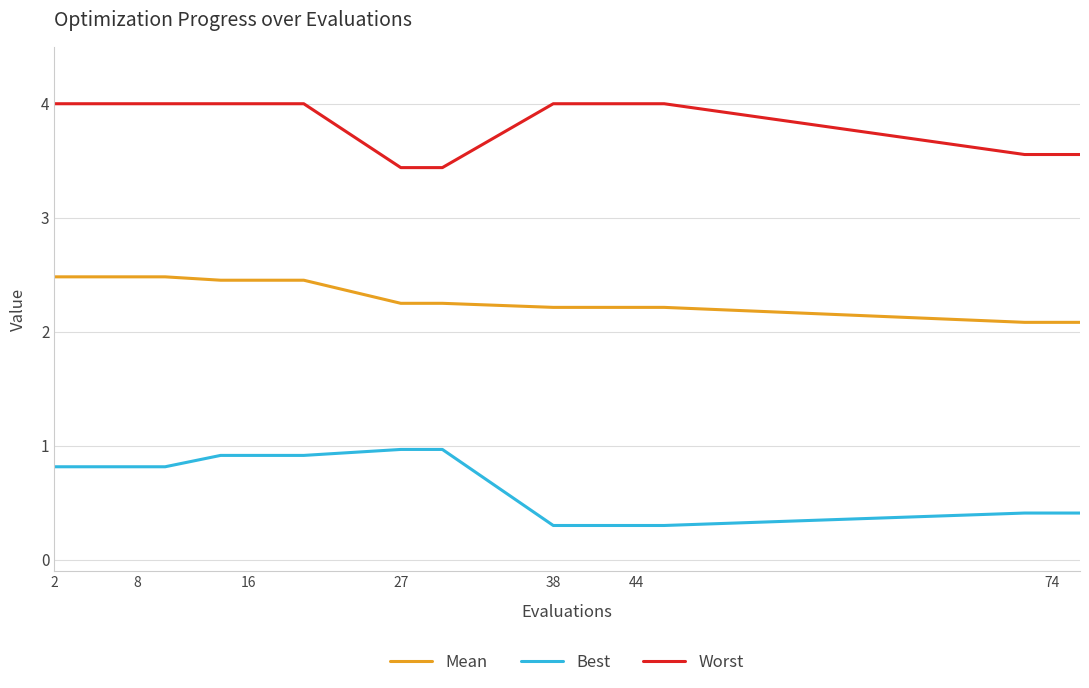

Rank the series by their average value, from highest to lowest.

Worst, Mean, Best